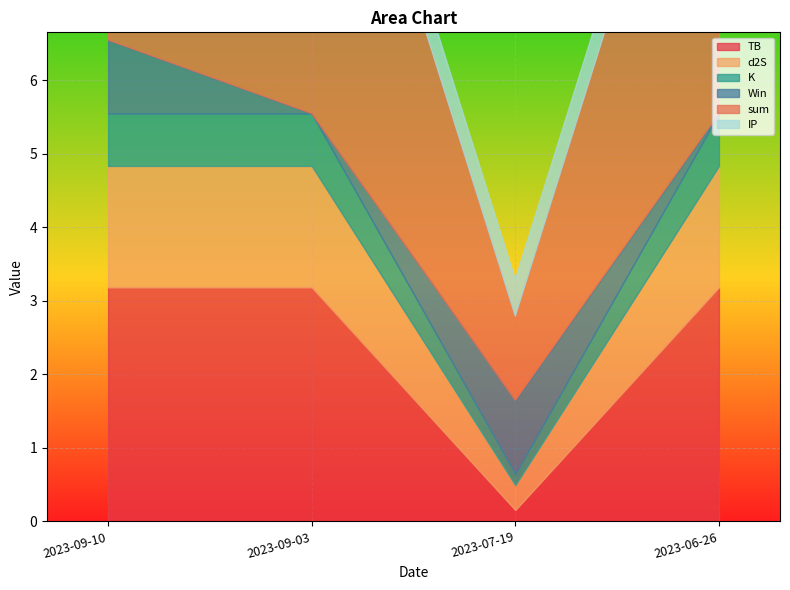

What is the label of the 3rd point from the left?

2023-07-19